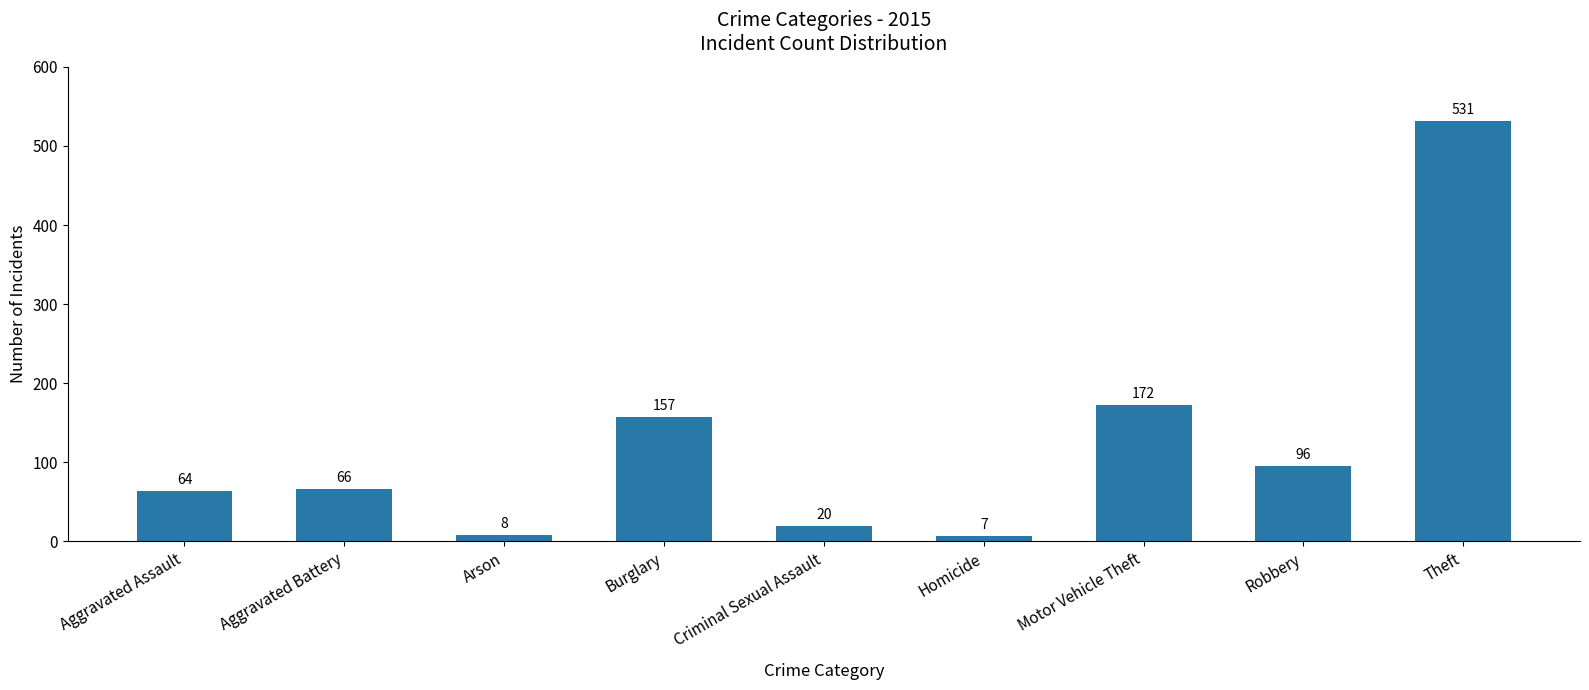

Rank the categories by value from lowest to highest.

Homicide, Arson, Criminal Sexual Assault, Aggravated Assault, Aggravated Battery, Robbery, Burglary, Motor Vehicle Theft, Theft